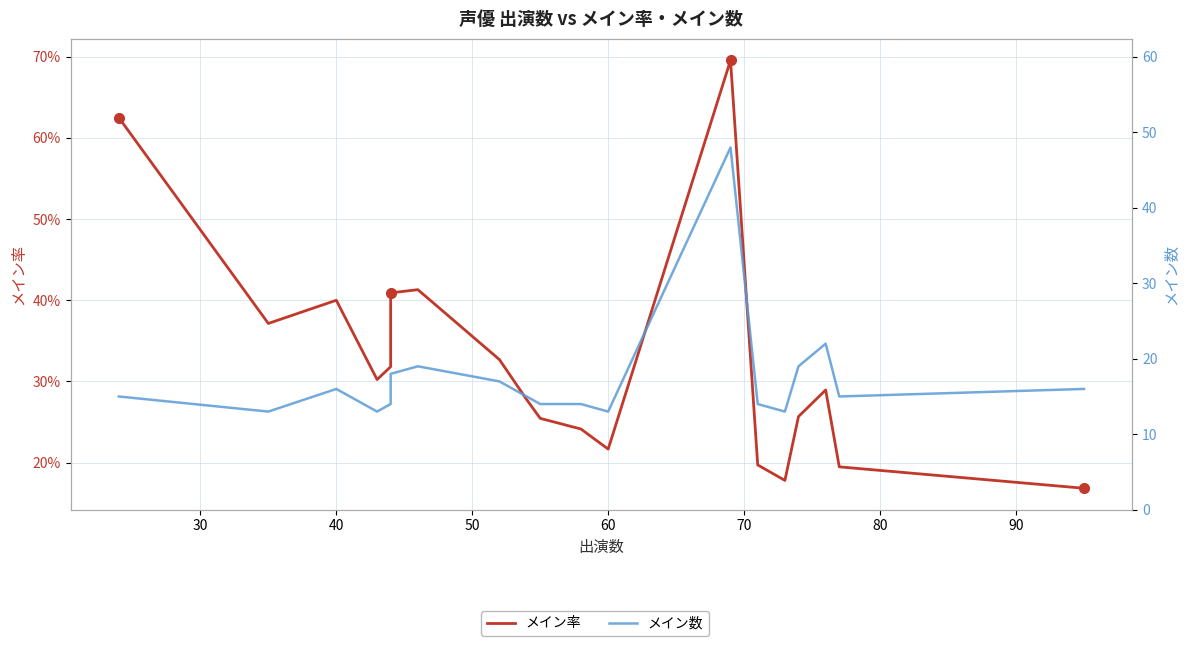

Reading left to right, what are all the values shown in this chart?

メイン率: 0.6	0.4	0.4	0.3	0.3	0.4	0.4	0.4	0.3	0.3	0.3	0.2	0.2	0.7	0.2	0.2	0.3	0.3	0.2	0.2
メイン数: 15.0	13.0	16.0	13.0	14.0	18.0	18.0	19.0	17.0	15.0	14.0	14.0	13.0	48.0	14.0	13.0	19.0	22.0	15.0	16.0